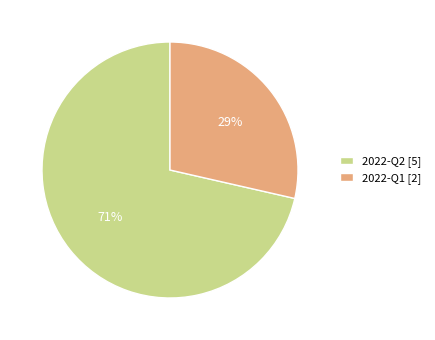

Which slice represents more than half of the pie?

2022-Q2